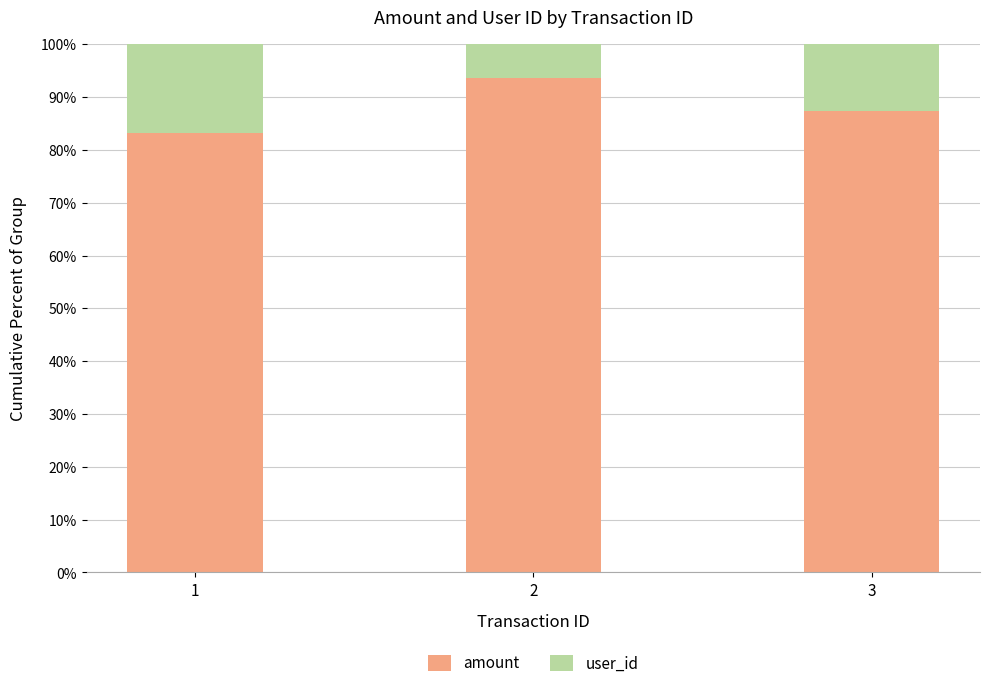

Rank the categories by amount value from lowest to highest.

1, 3, 2